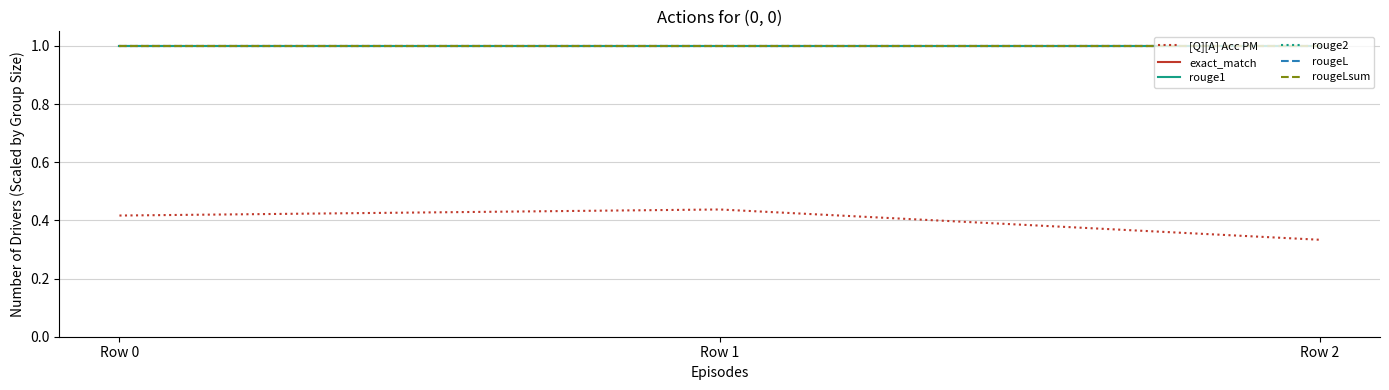

What is the total value across all series at Row 1?

5.4